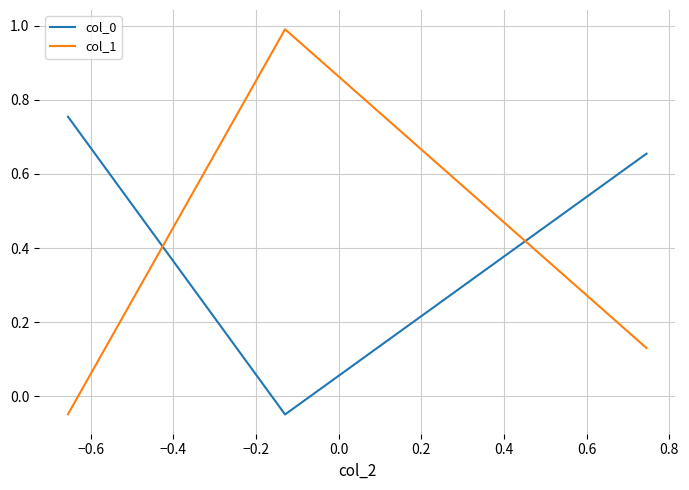

What is the maximum value for col_1?

1.0